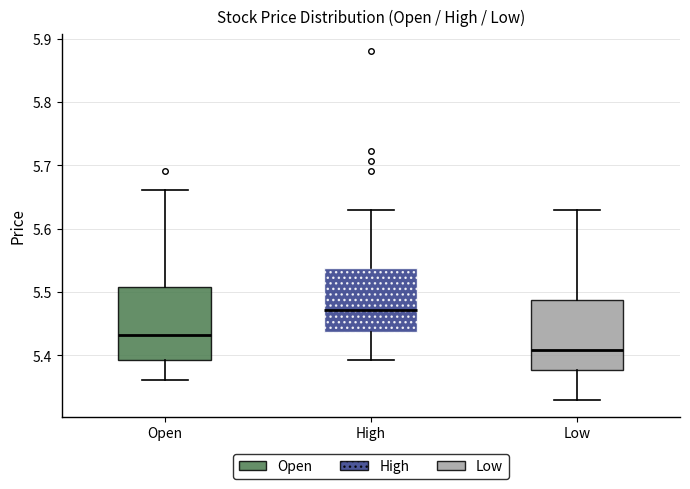

Where is the upper edge of the box for Open on the y-axis? The values are not printed on the chart, so give them approximately, as read against the axis.

5.51